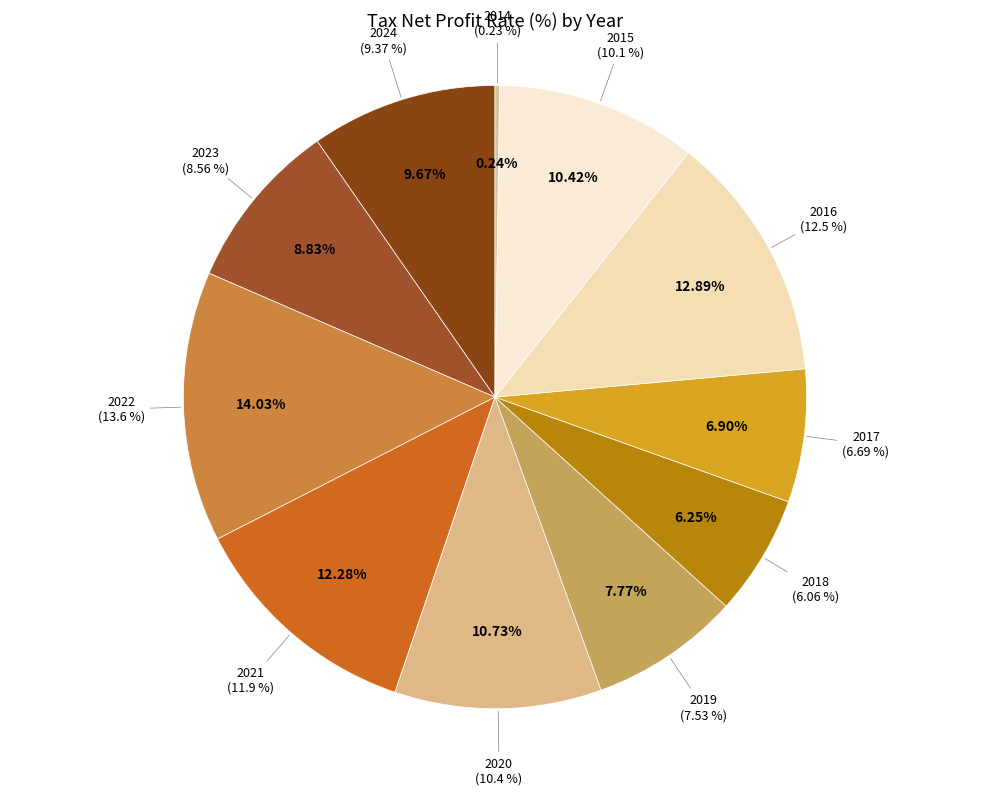

Which has a higher value, 2020 or 2019?

2020